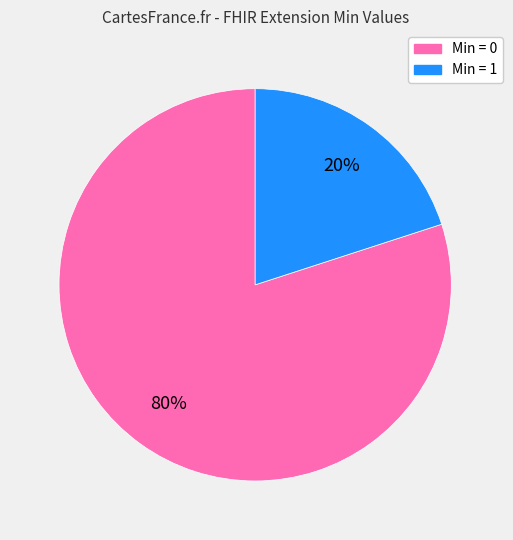

To the nearest percent, what is the average slice percentage?

50%